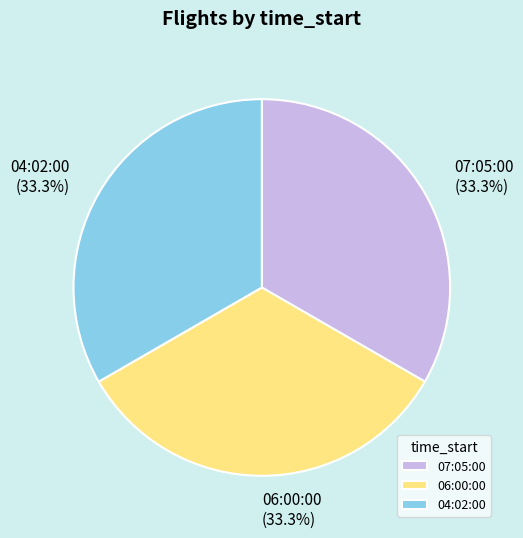

What is the ratio of the value at 07:05:00 to the value at 06:00:00?

1.0